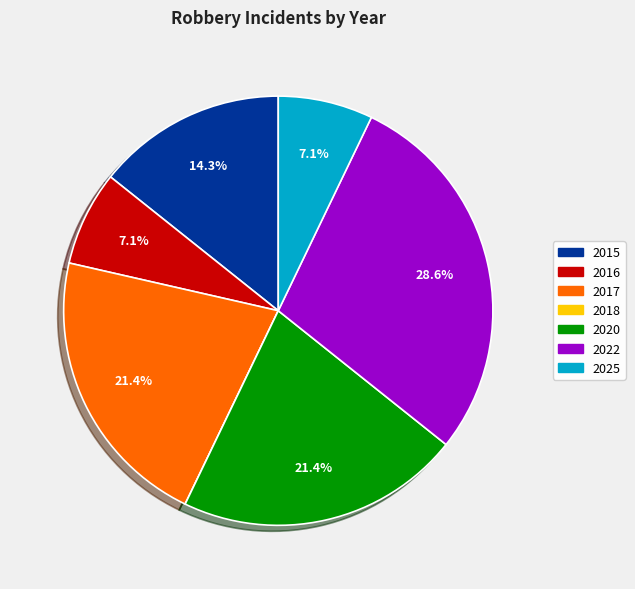

Which slice is the largest?

2022